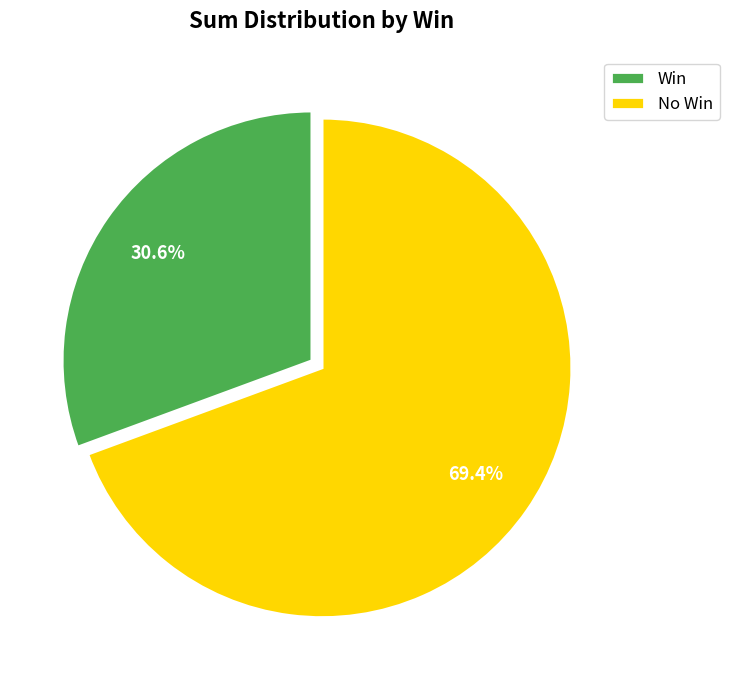

Which slice is the largest?

No Win